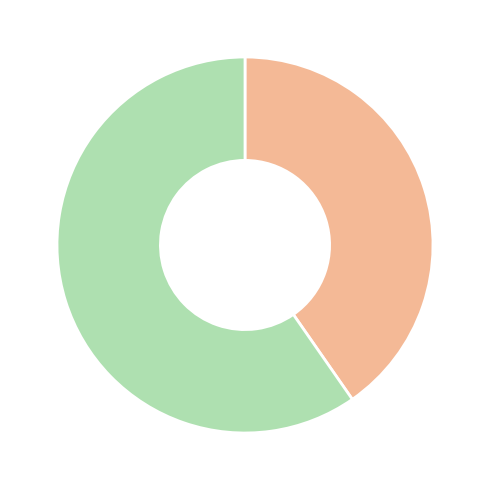

Is there a majority slice in this chart?

Yes